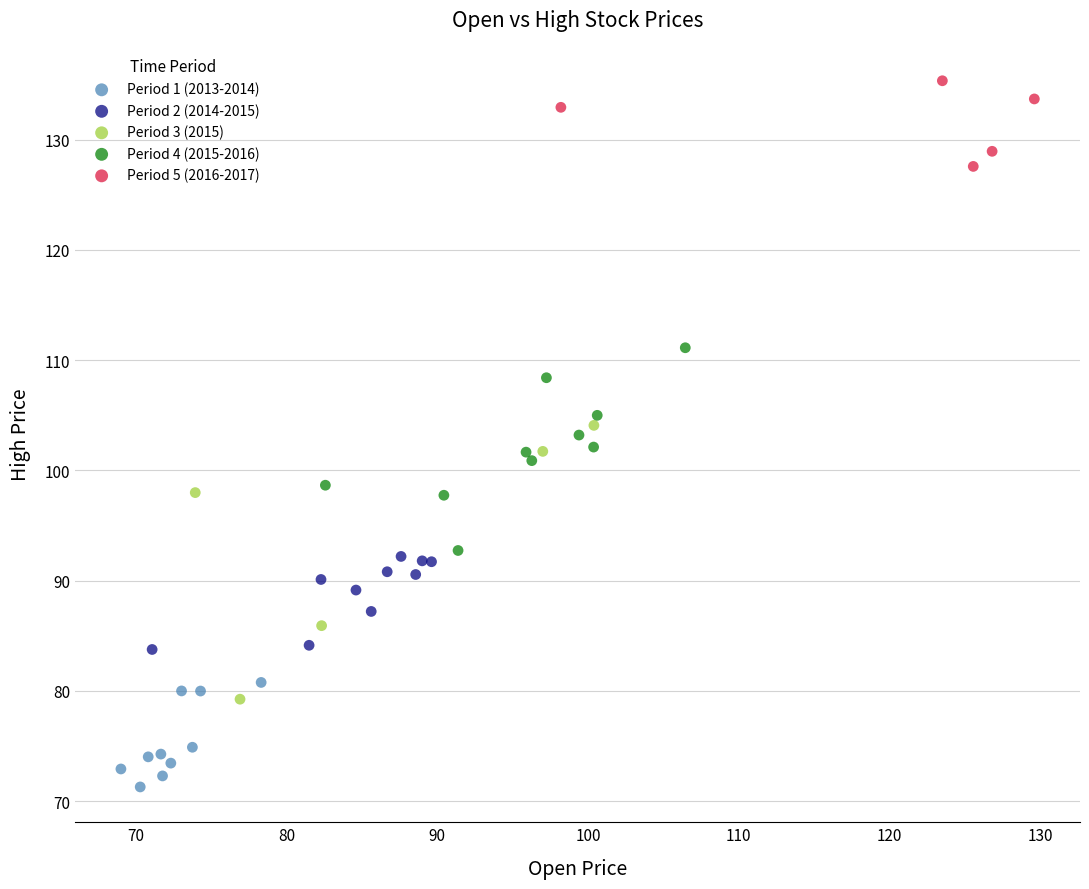

Which series contains the highest Y value?

Period 5 (2016-2017)